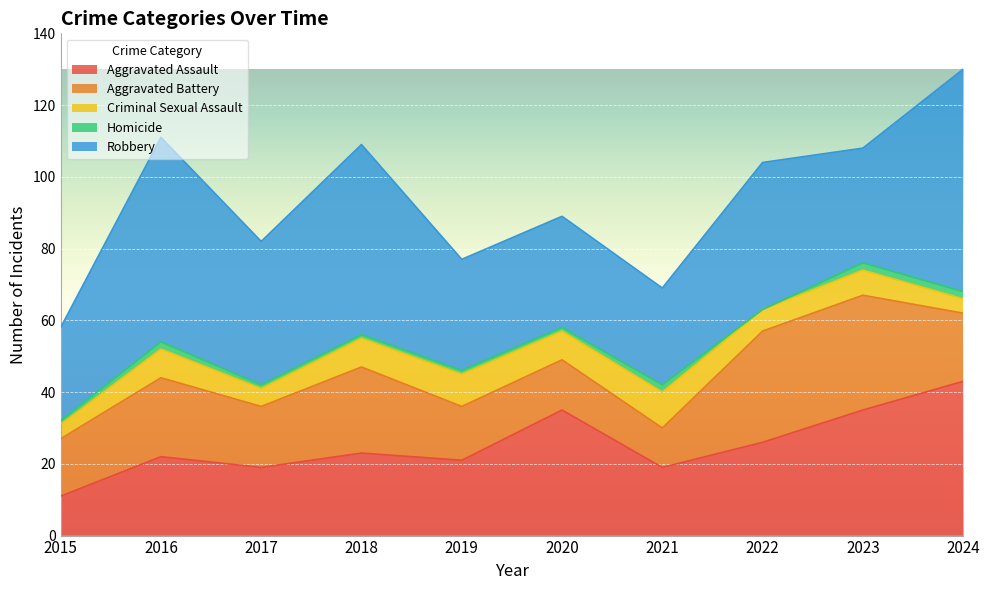

At which category does Criminal Sexual Assault reach its first local valley?

2017